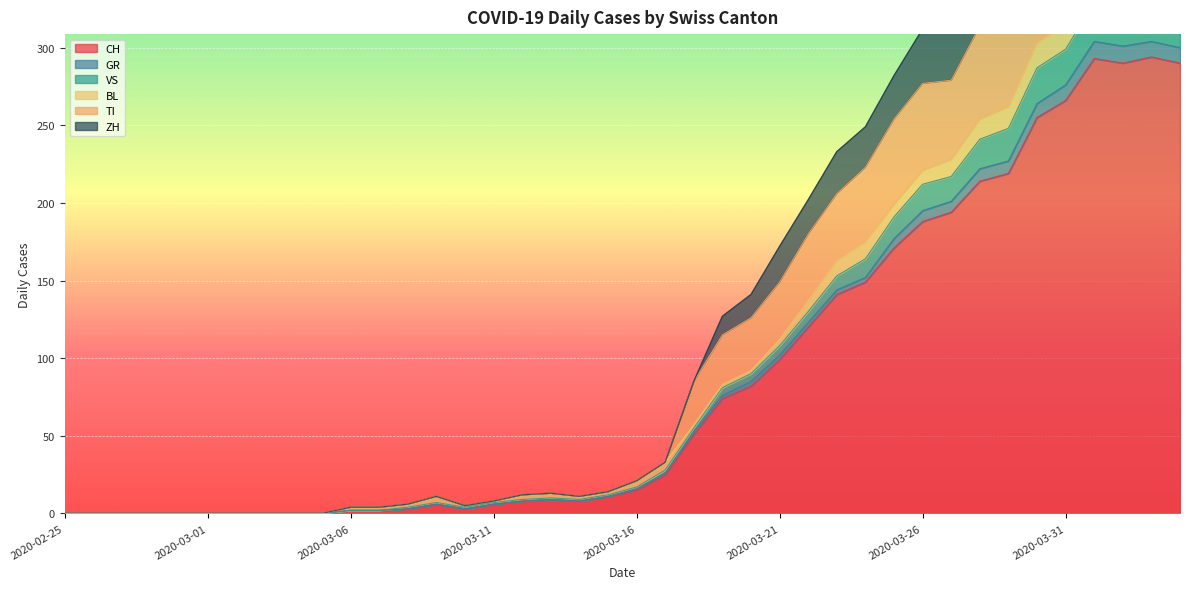

What is the difference between the maximum and minimum values in the TI series?

418